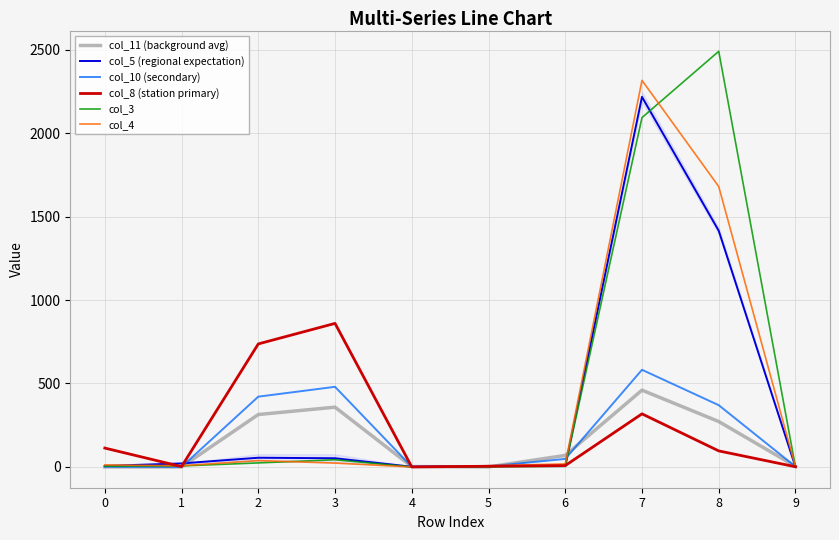

List the labels in order of col_3 value, largest first.

8, 7, 3, 2, 1, 0, 6, 4, 5, 9